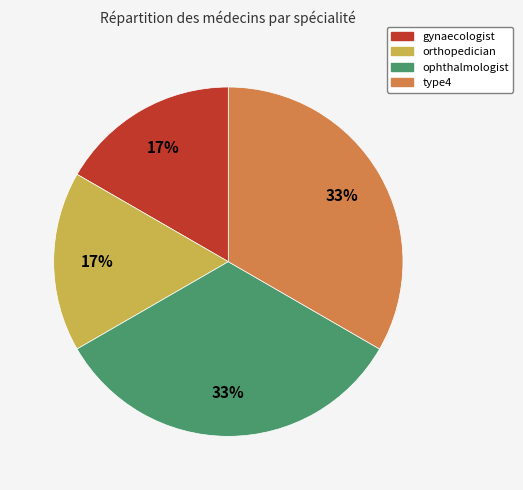

Is there a majority slice in this chart?

No